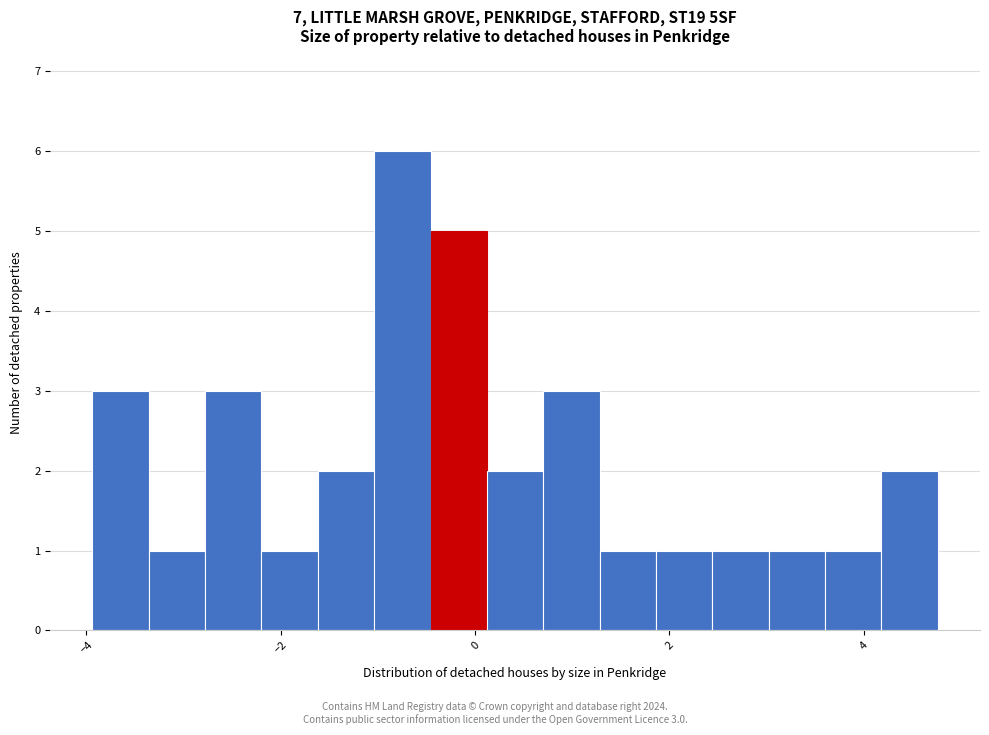

Read against the x-axis, roughly where is the centre of the tallest bar?

-0.8